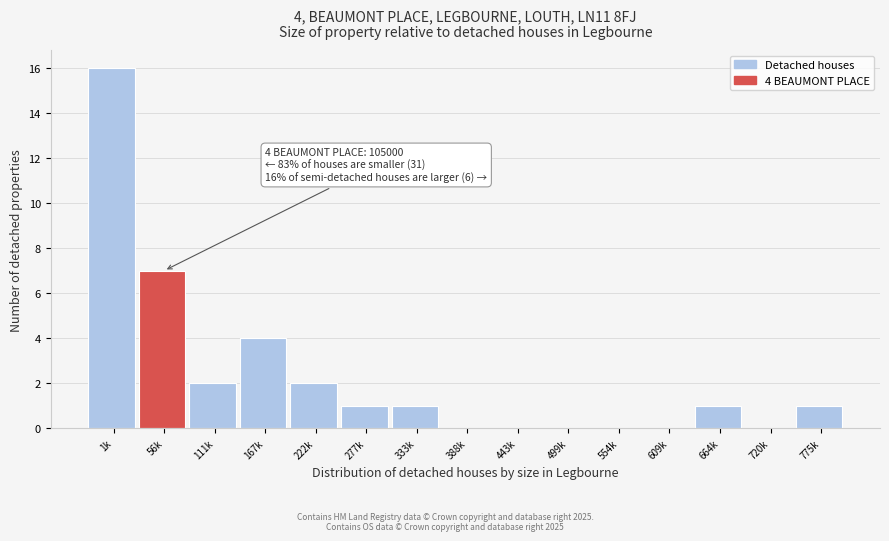

Which has a higher value, 222k or 333k?

222k